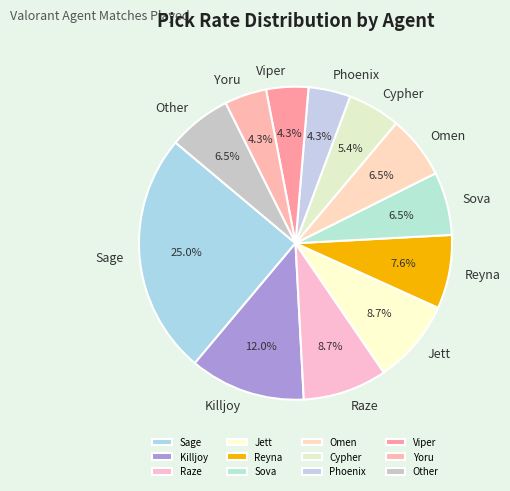

True or false: Sage accounts for 25% of the total.

True